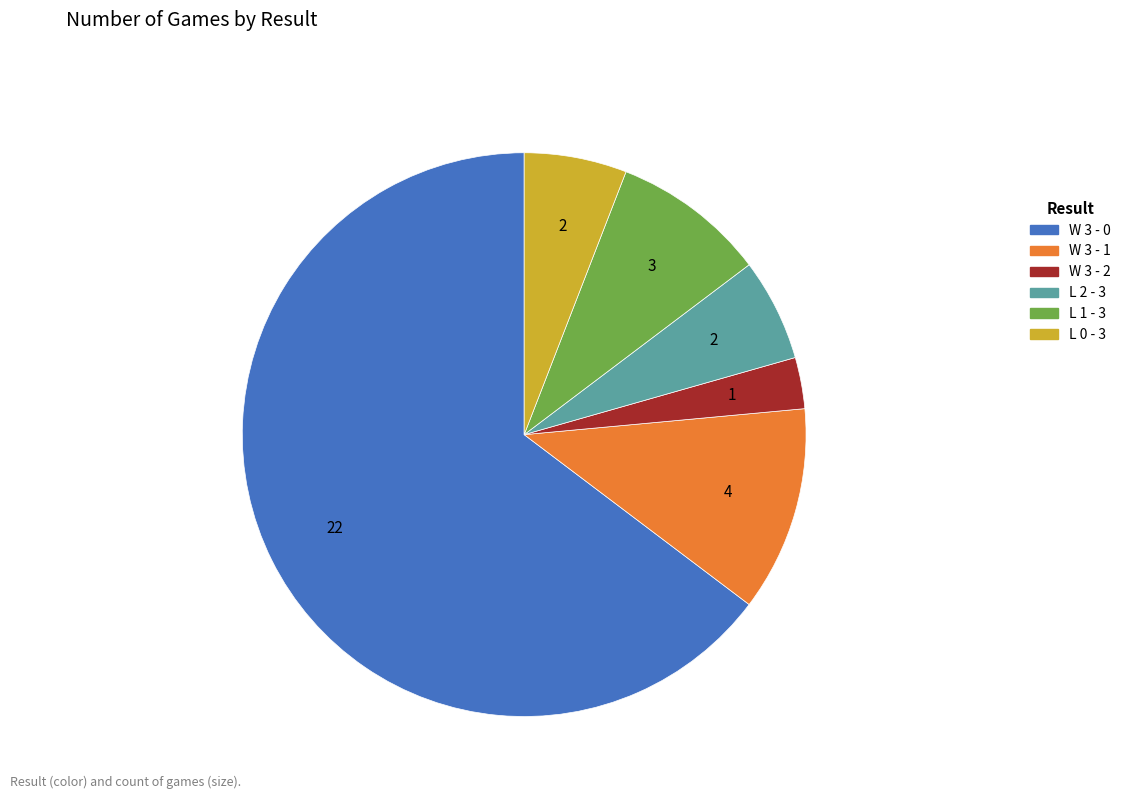

Approximately how many times larger is the value at L 0 - 3 compared to W 3 - 1?

0.5